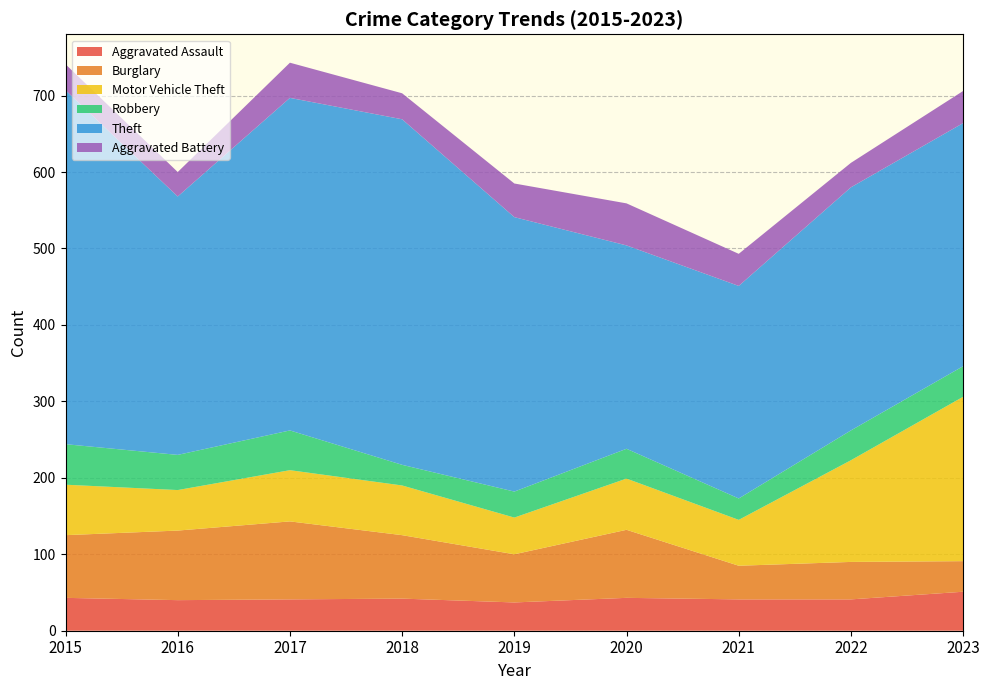

Reading left to right, list all the values displayed in this chart.

Aggravated Assault: 2015=43	2016=40	2017=41	2018=42	2019=37	2020=43	2021=41	2022=41	2023=51
Burglary: 2015=82	2016=91	2017=102	2018=83	2019=63	2020=89	2021=44	2022=49	2023=40
Motor Vehicle Theft: 2015=66	2016=53	2017=67	2018=65	2019=48	2020=67	2021=60	2022=133	2023=215
Robbery: 2015=53	2016=46	2017=52	2018=27	2019=34	2020=39	2021=28	2022=39	2023=40
Theft: 2015=463	2016=338	2017=435	2018=452	2019=359	2020=266	2021=278	2022=318	2023=318
Aggravated Battery: 2015=34	2016=32	2017=46	2018=34	2019=44	2020=55	2021=42	2022=32	2023=42